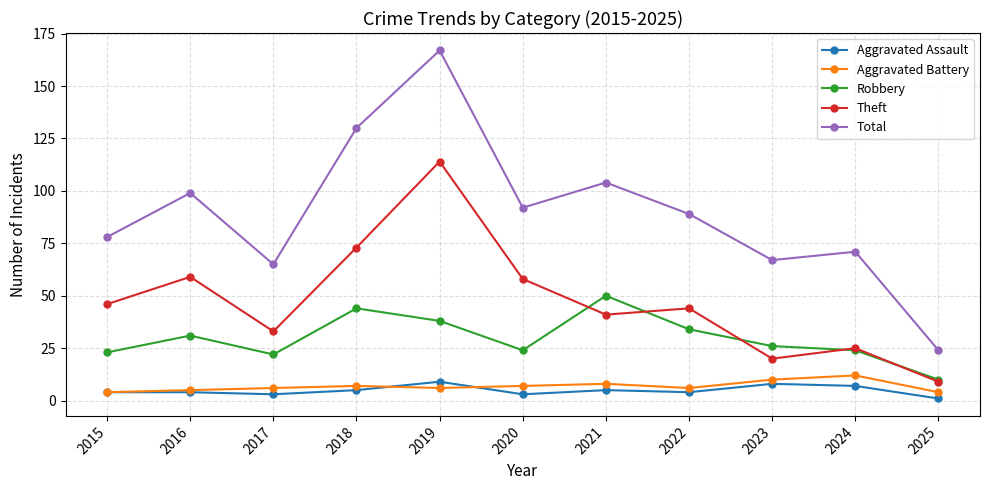

What is the difference between the Total values at 2016 and 2021?

5